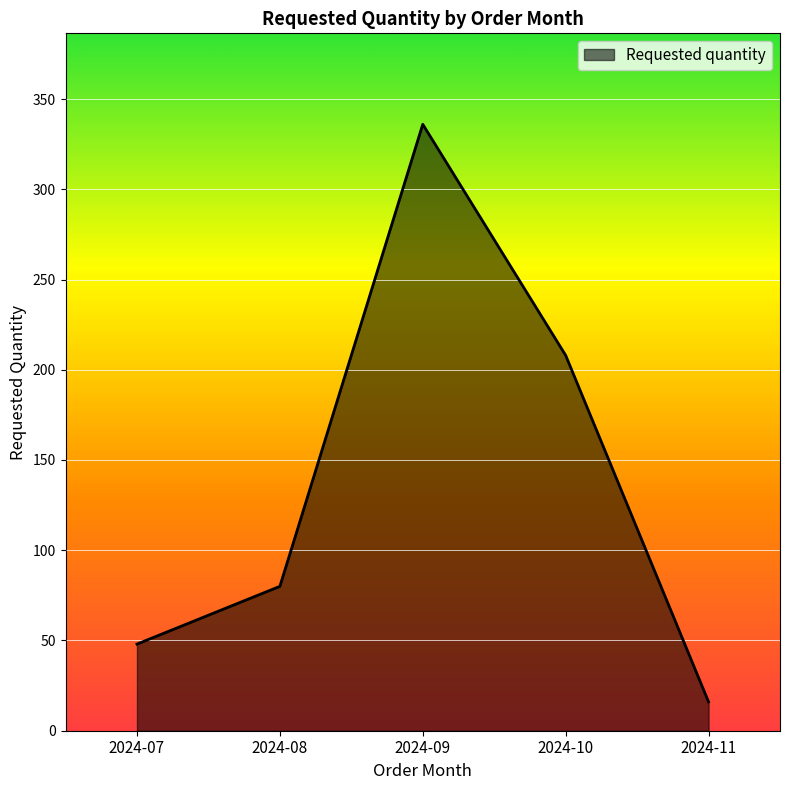

True or false: the data has more than 2 interior local peaks.

False